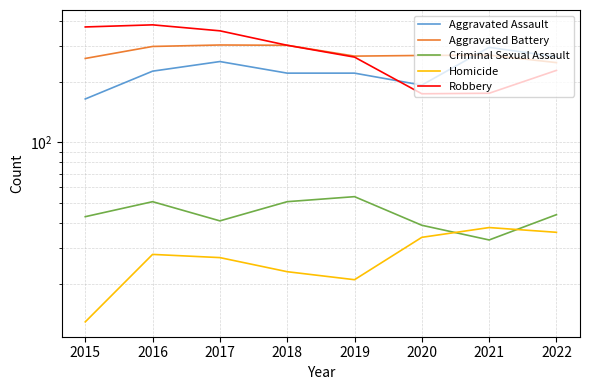

What is the value of the Aggravated Battery point at the 7th from the left?

270